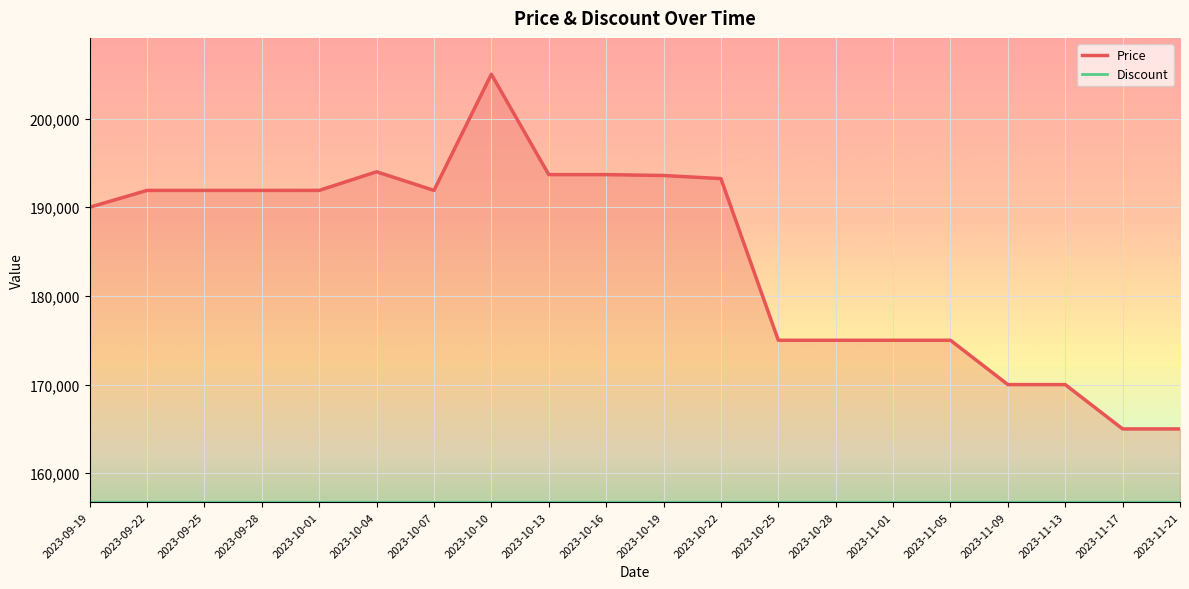

True or false: the data shows 190000 at 2023-09-19.

True